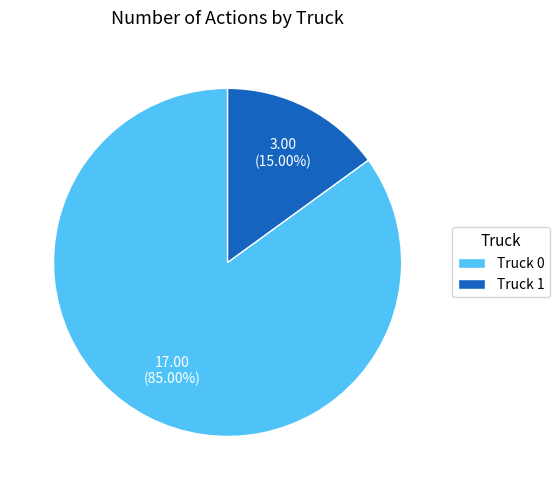

To the nearest percent, what is the difference between the largest and smallest slice percentages?

70%